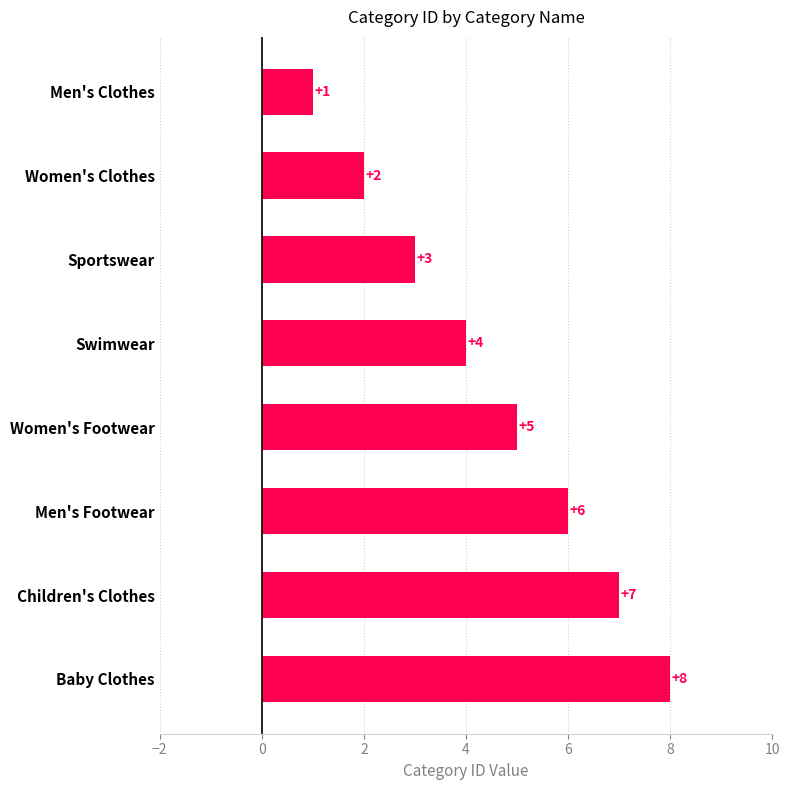

What is the label of the 1st bar from the bottom?

Baby Clothes